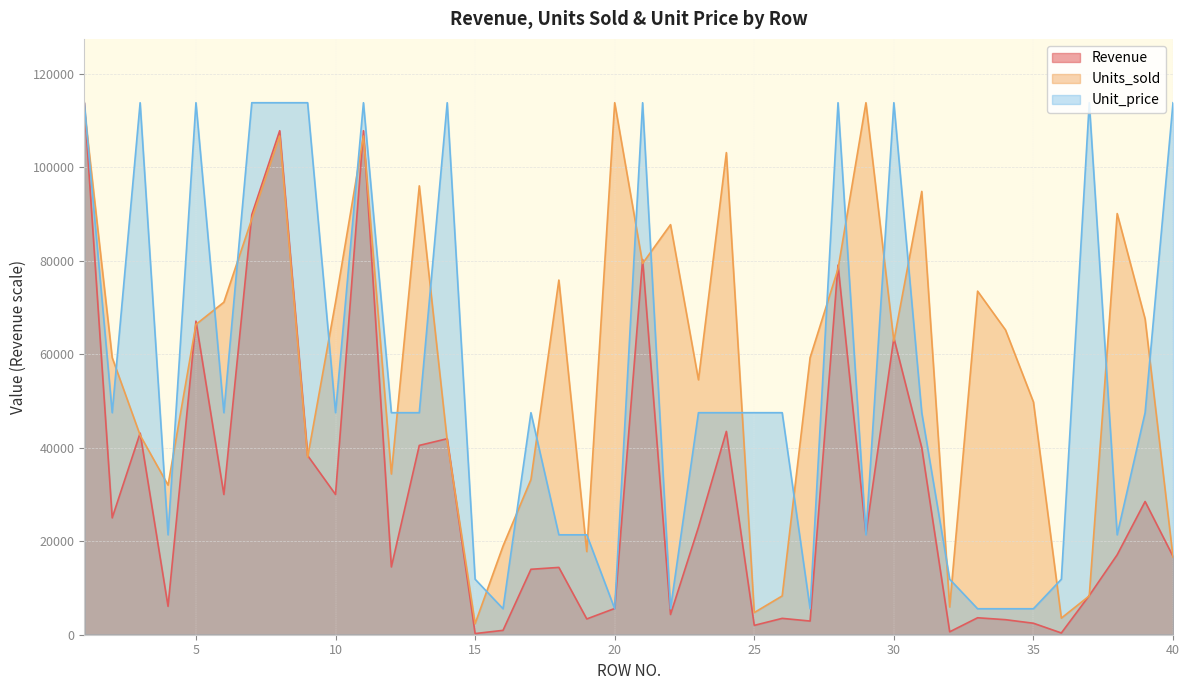

What is the minimum value for Unit_price?

5557.5